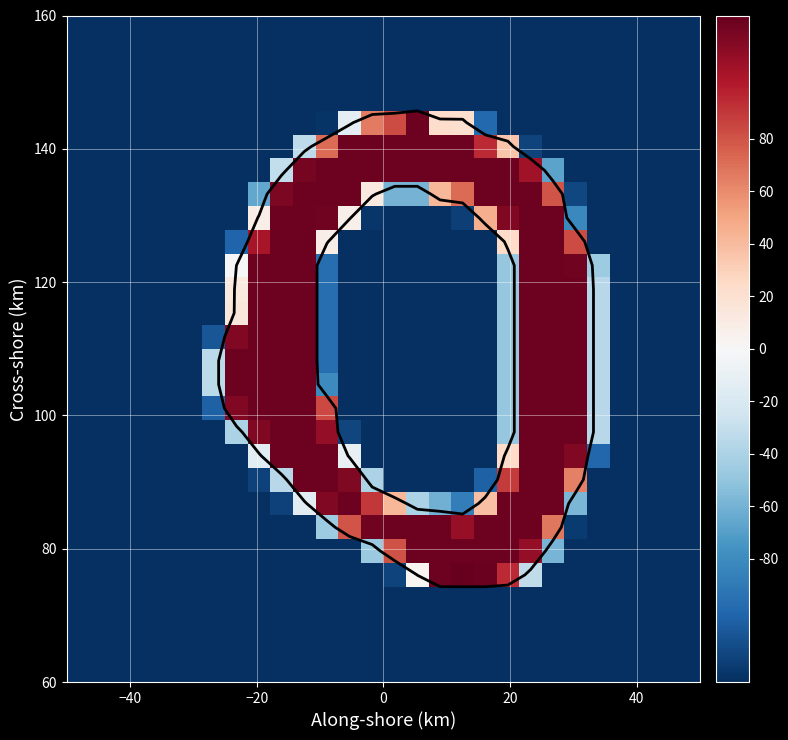

At how many categories does at least one series exceed -69?

18